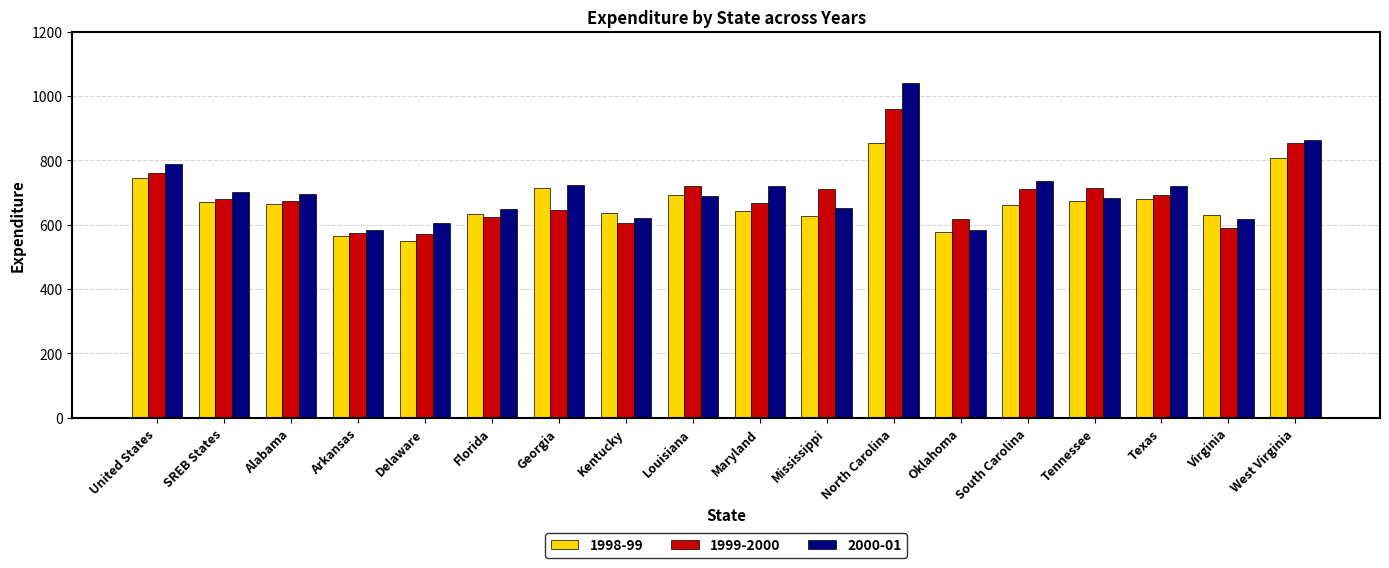

How many bars are there in each group?

3